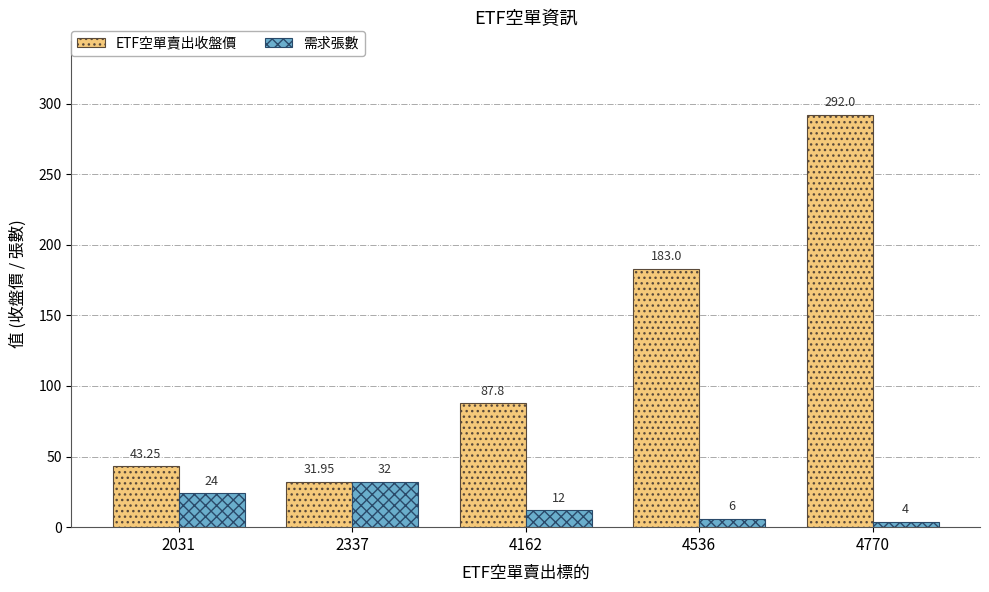

Which series has the widest spread of values?

ETF空單賣出收盤價